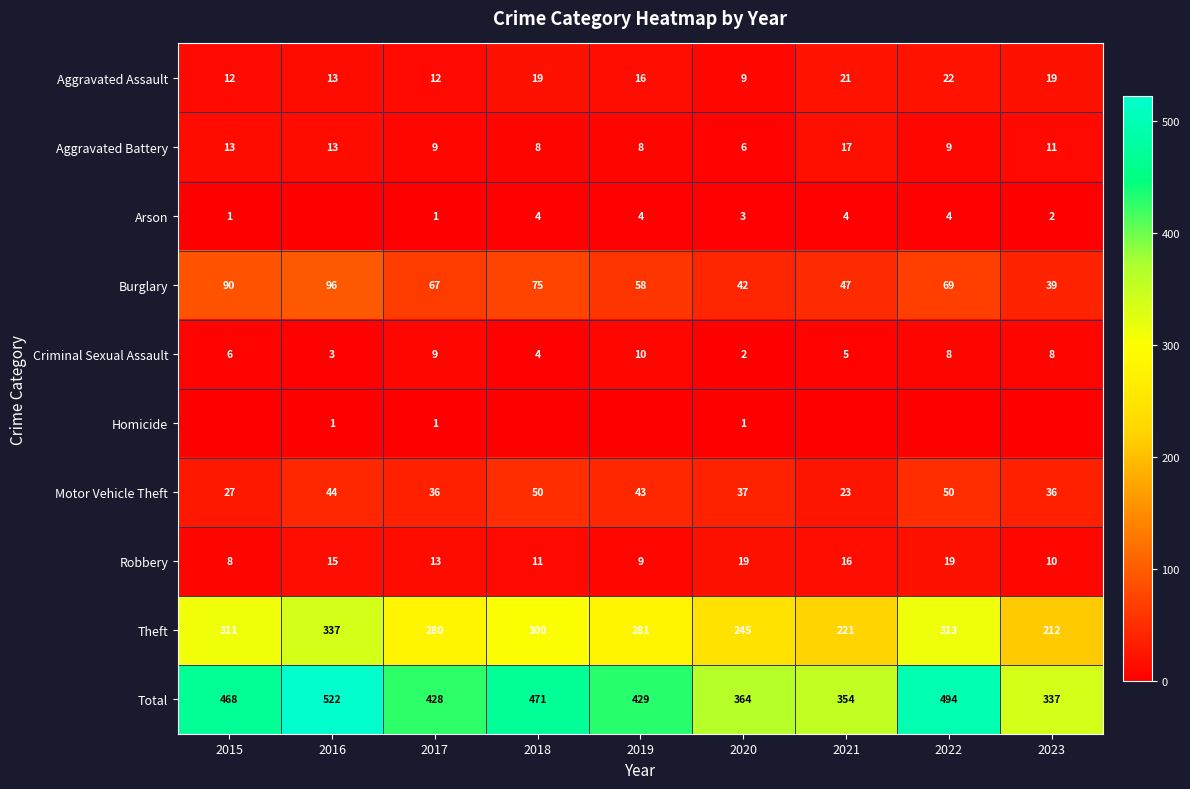

List the series in order of their peak value, highest first.

Total, Theft, Burglary, Motor Vehicle Theft, Aggravated Assault, Robbery, Aggravated Battery, Criminal Sexual Assault, Arson, Homicide